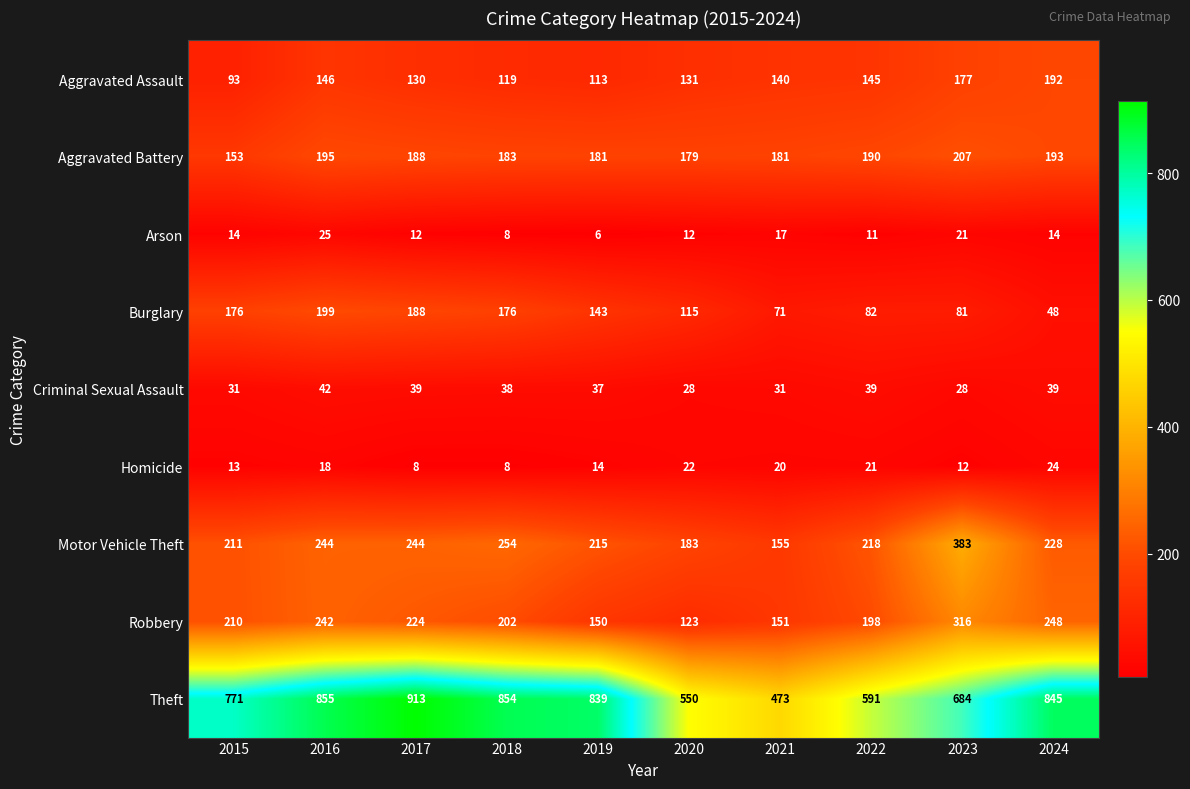

What is the difference between the Theft values at 2020 and 2024?

295